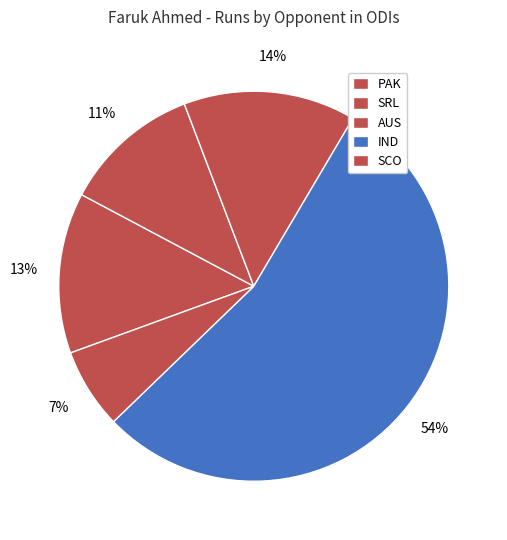

What is the majority slice?

IND